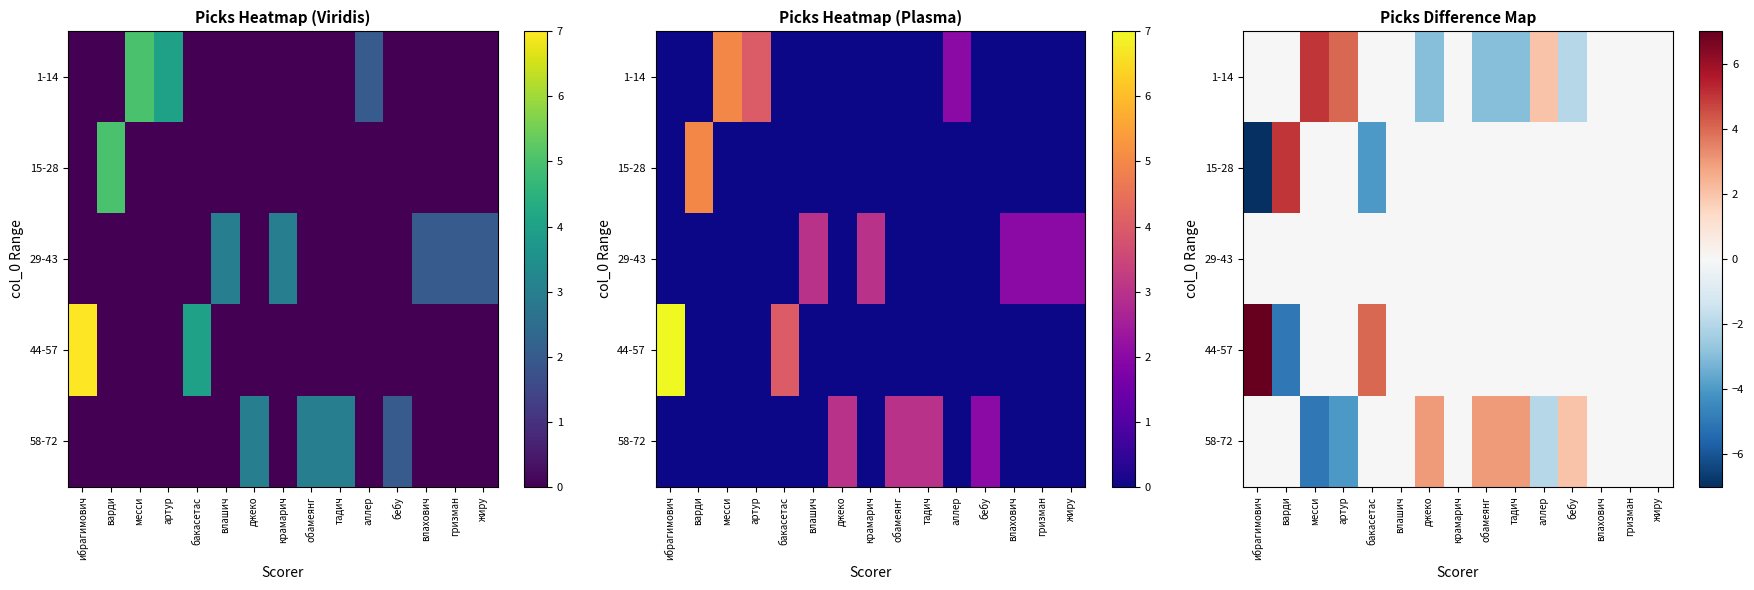

How many values in the 58-72 series are below 0?

3